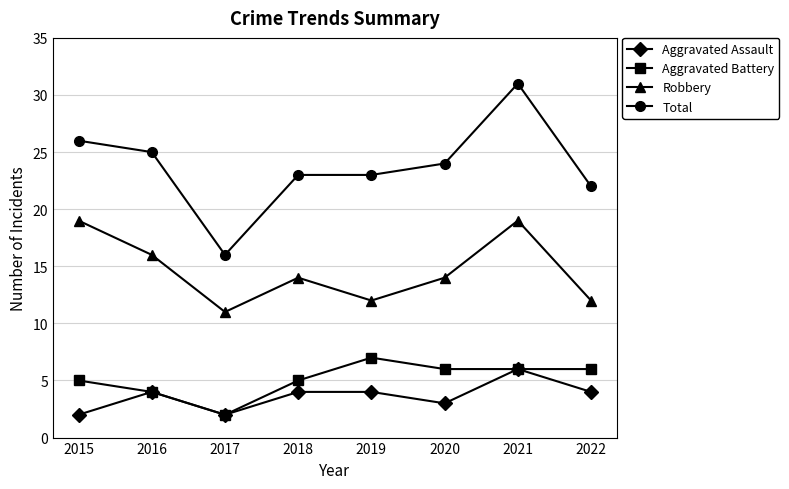

What is the difference between the Robbery values at 2022 and 2018?

2